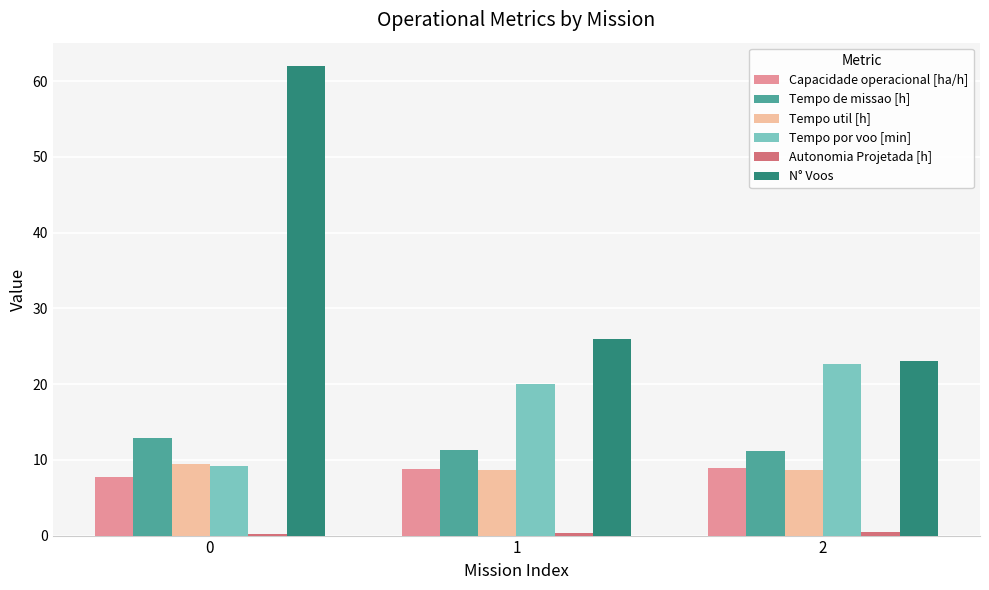

Which series changed the most between 0 and 2?

N° Voos